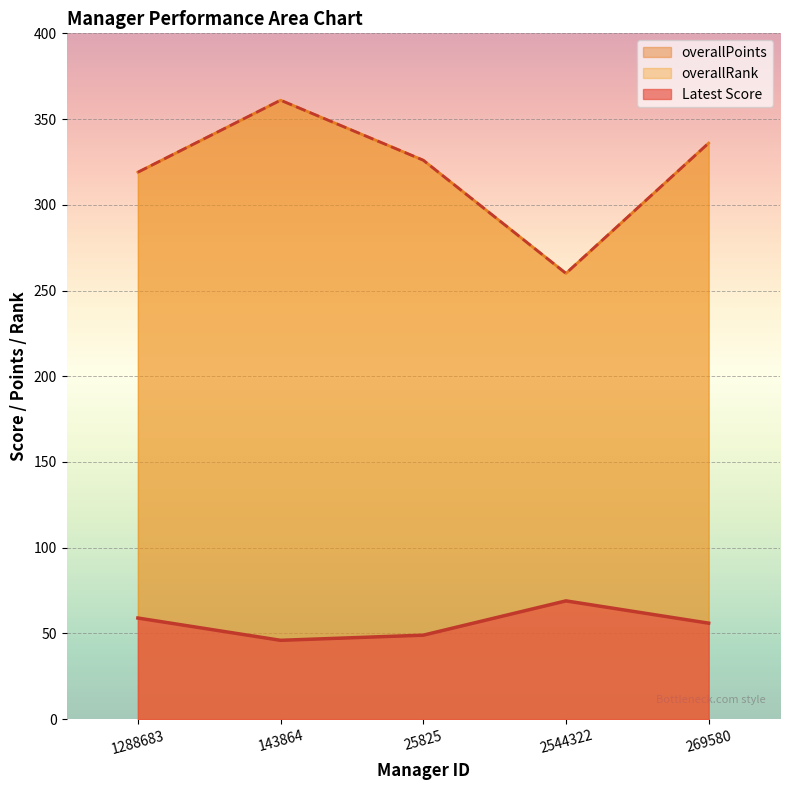

True or false: Latest Score and overallRank cross at least once.

False